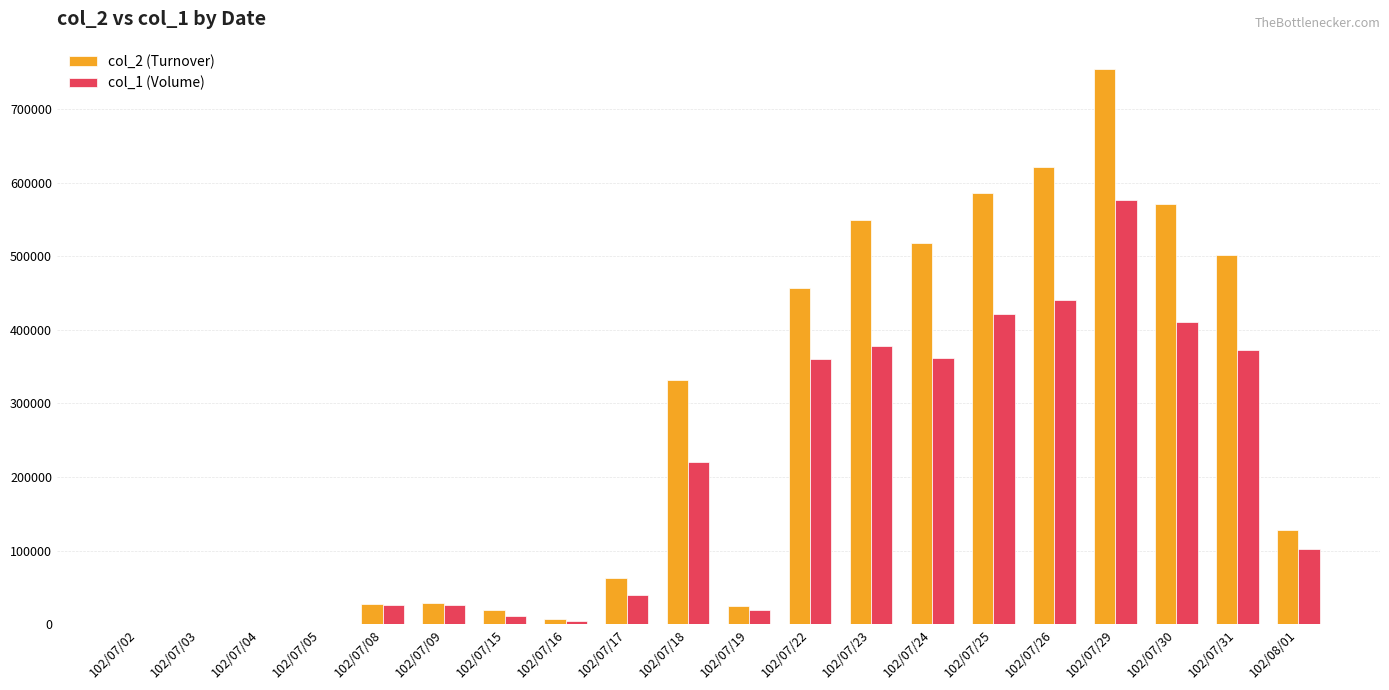

How many groups of bars are there?

20